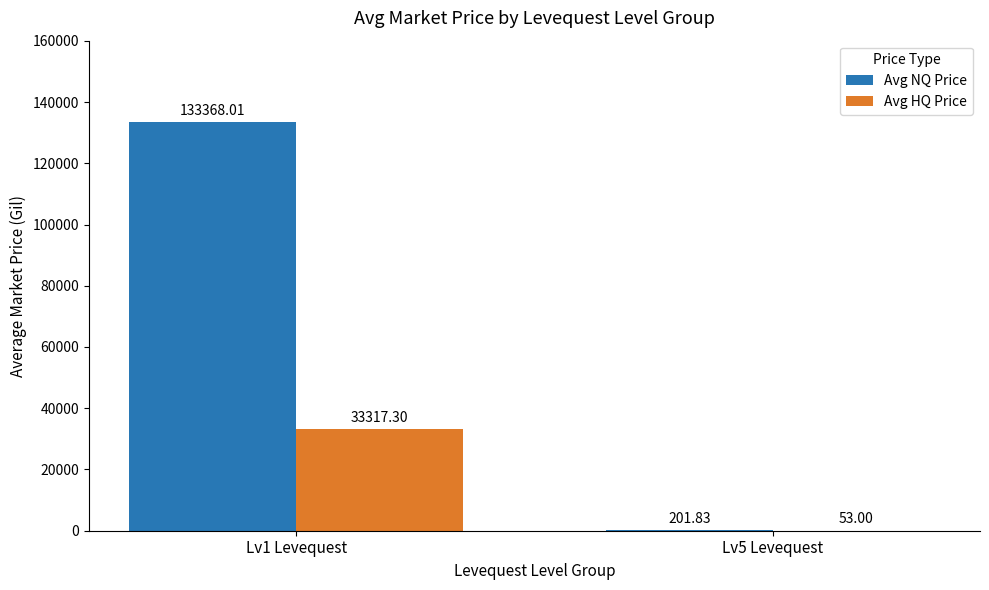

What is the total value across all series at Lv1 Levequest?

166685.3